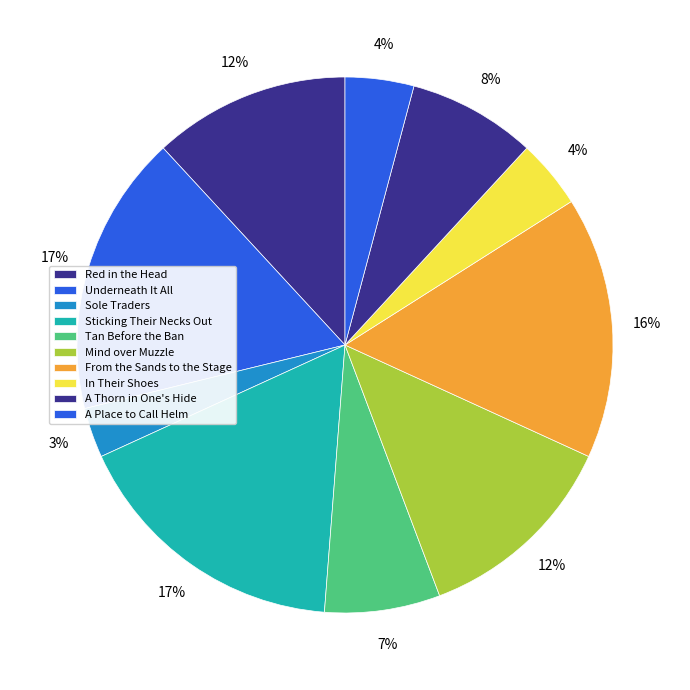

How many segments does this pie chart have?

10